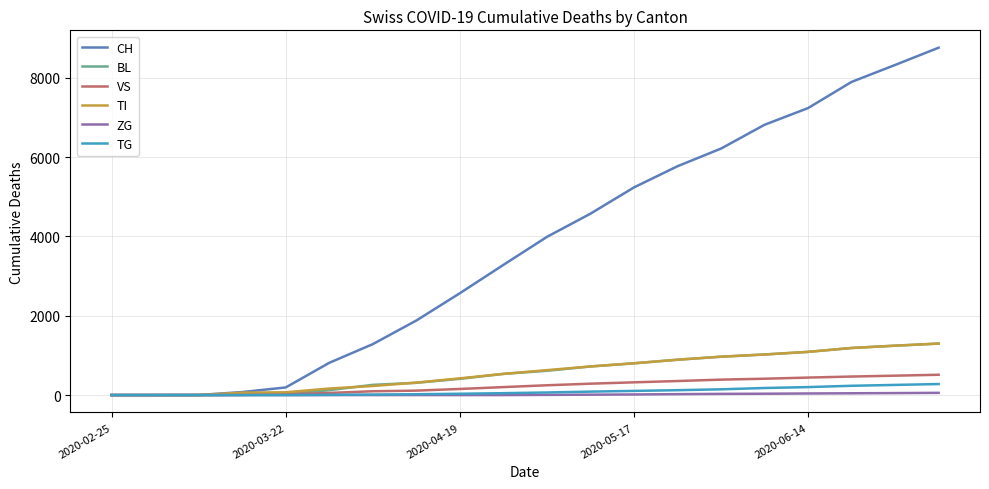

Which series has the largest total across all categories?

CH